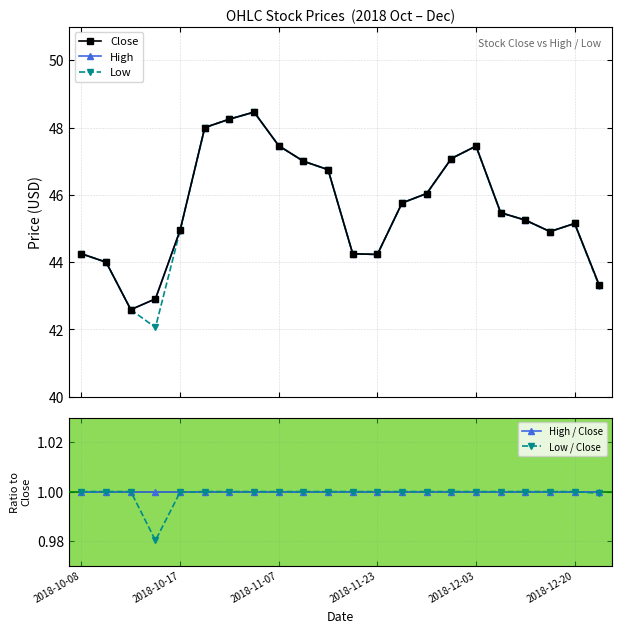

What is the maximum value for High?

48.5